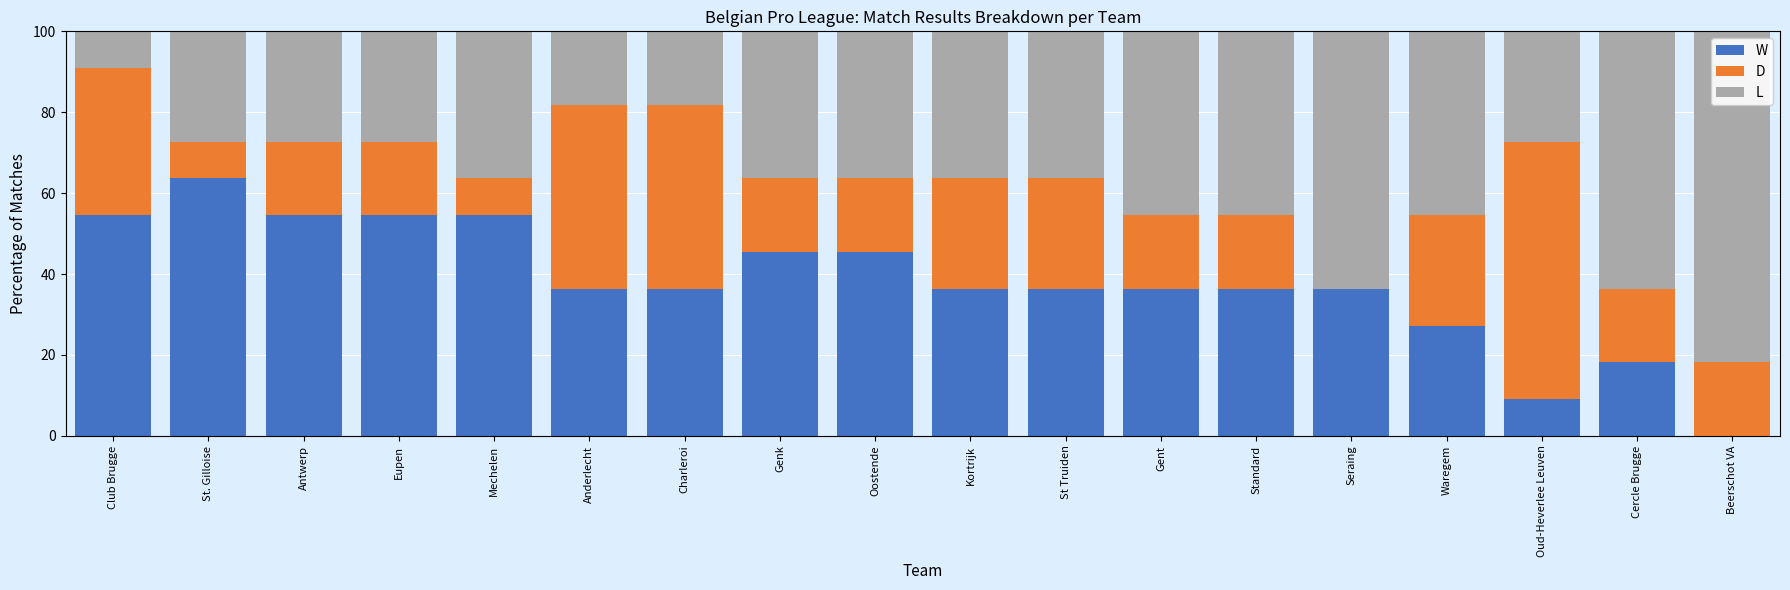

Read the W value at Eupen.

54.5